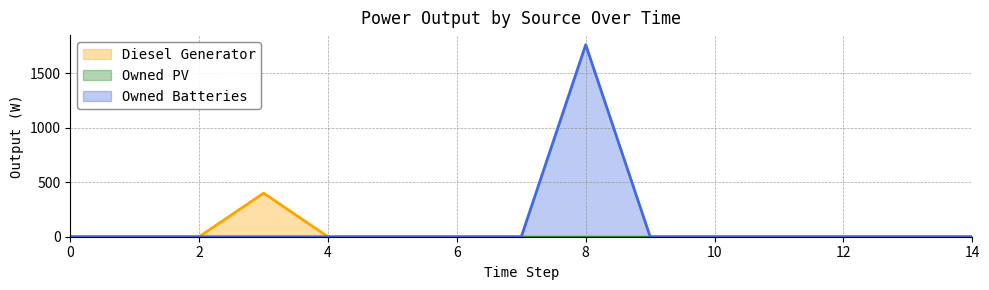

How many values in the Diesel Generator series exceed 0?

1